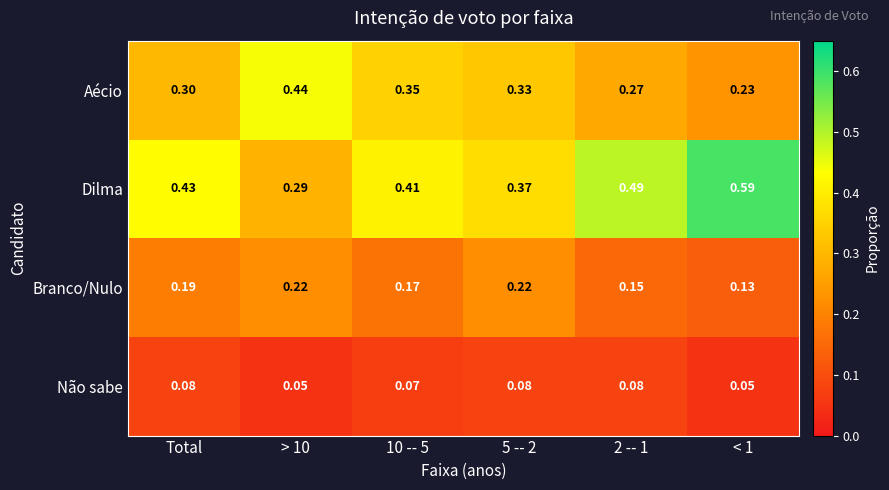

Which series has the largest range (max minus min)?

Dilma